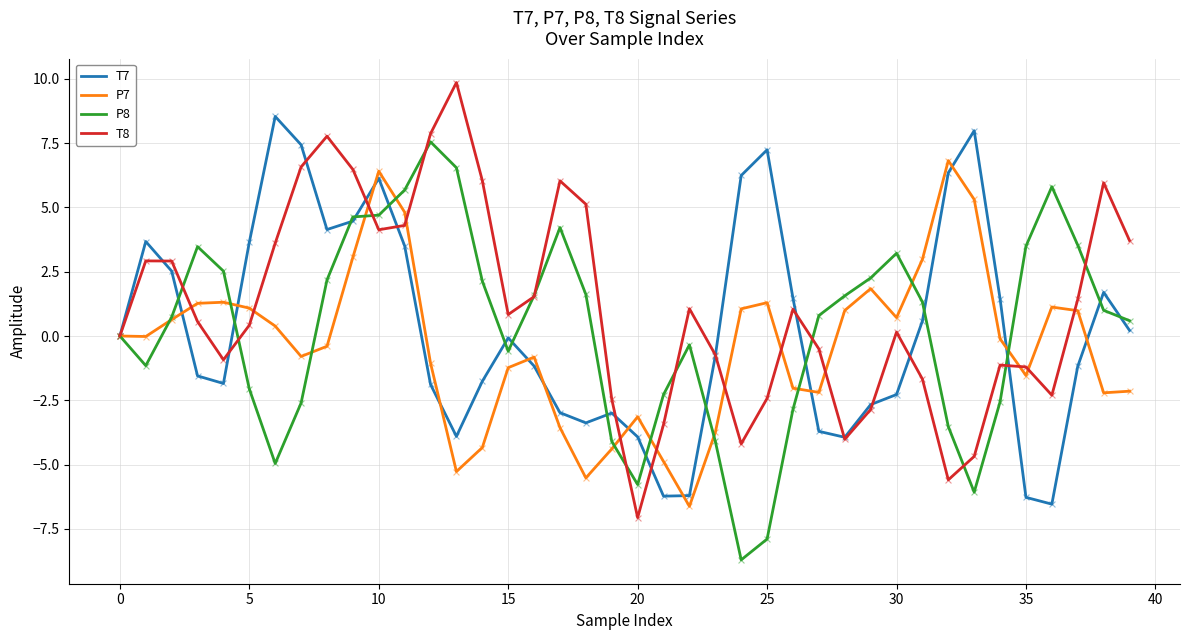

What is the minimum value for P7?

-6.6